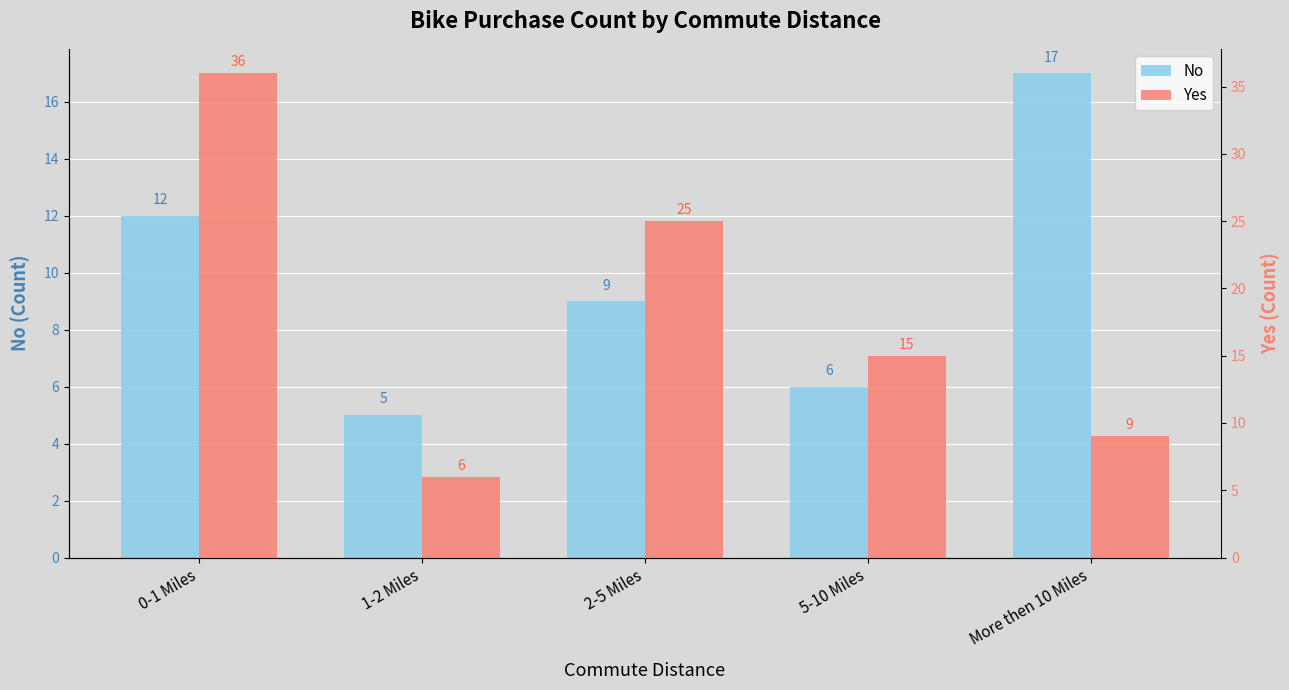

What is the average value of the No series?

10